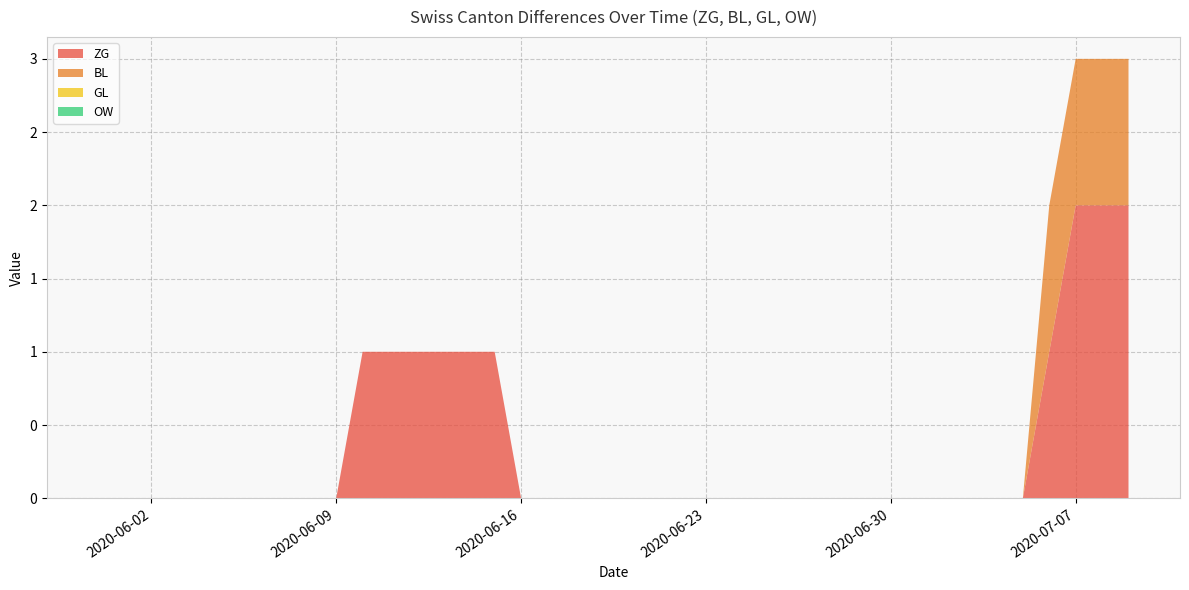

Reading right to left, transcribe all the data shown in this chart.

ZG: 2	2	2	1	0	0	0	0	0	0	0	0	0	0	0	0	0	0	0	0	0	0	0	0	1	1	1	1	1	1	0	0	0	0	0	0	0	0	0	0
BL: 1	1	1	1	0	0	0	0	0	0	0	0	0	0	0	0	0	0	0	0	0	0	0	0	0	0	0	0	0	0	0	0	0	0	0	0	0	0	0	0
GL: 0	0	0	0	0	0	0	0	0	0	0	0	0	0	0	0	0	0	0	0	0	0	0	0	0	0	0	0	0	0	0	0	0	0	0	0	0	0	0	0
OW: 0	0	0	0	0	0	0	0	0	0	0	0	0	0	0	0	0	0	0	0	0	0	0	0	0	0	0	0	0	0	0	0	0	0	0	0	0	0	0	0